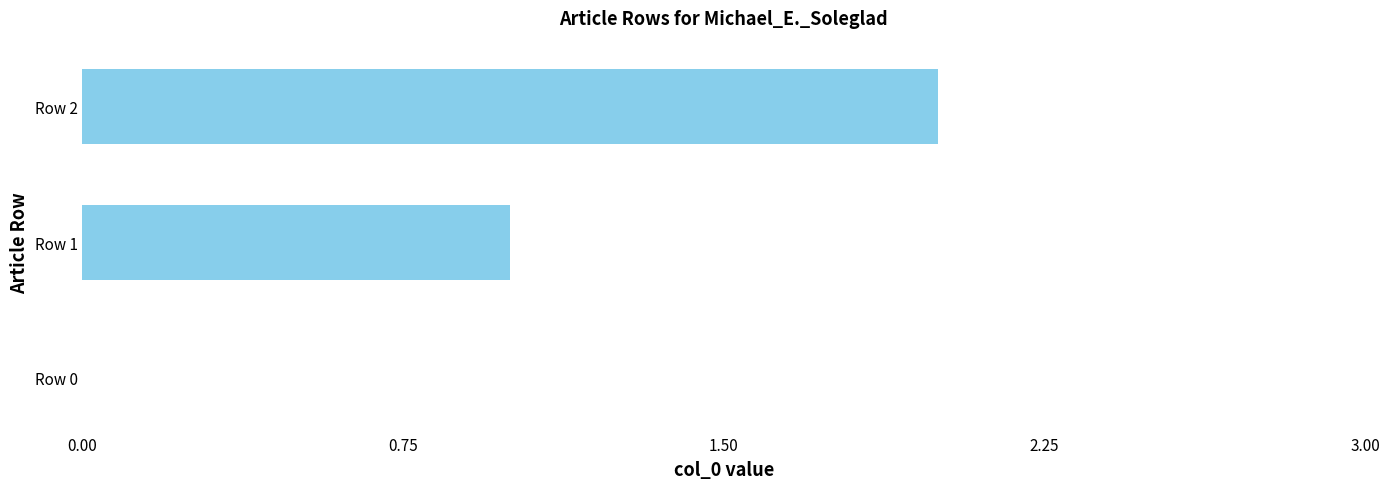

How many values are between 0 and 2?

3